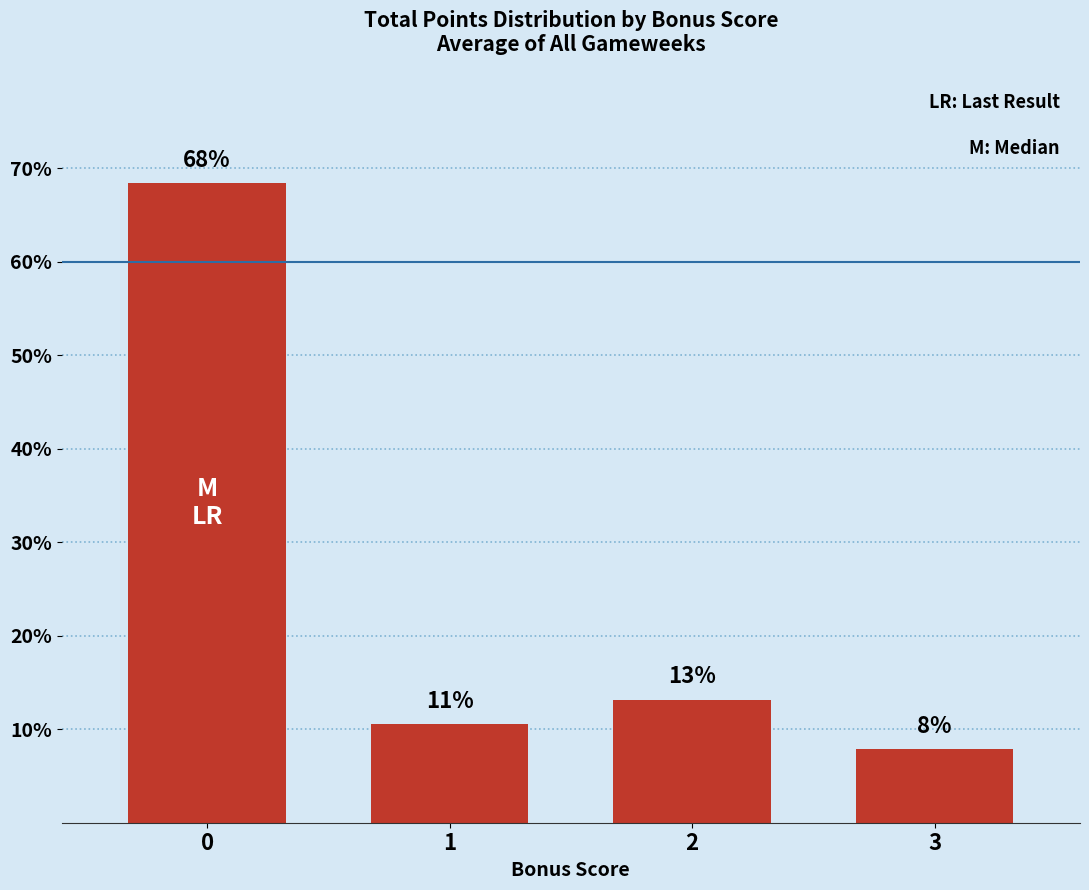

Rank the categories by value from lowest to highest.

3, 1, 2, 0